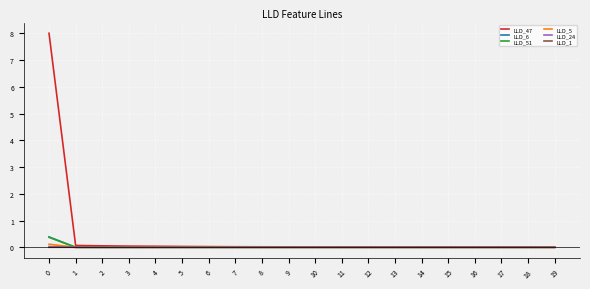

Which series has the largest range (max minus min)?

LLD_47